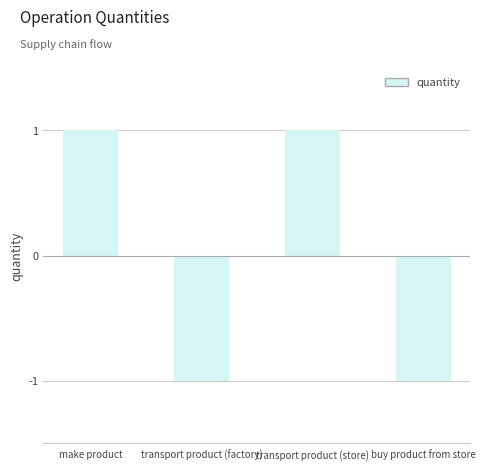

Does the chart contain stacked bars?

No